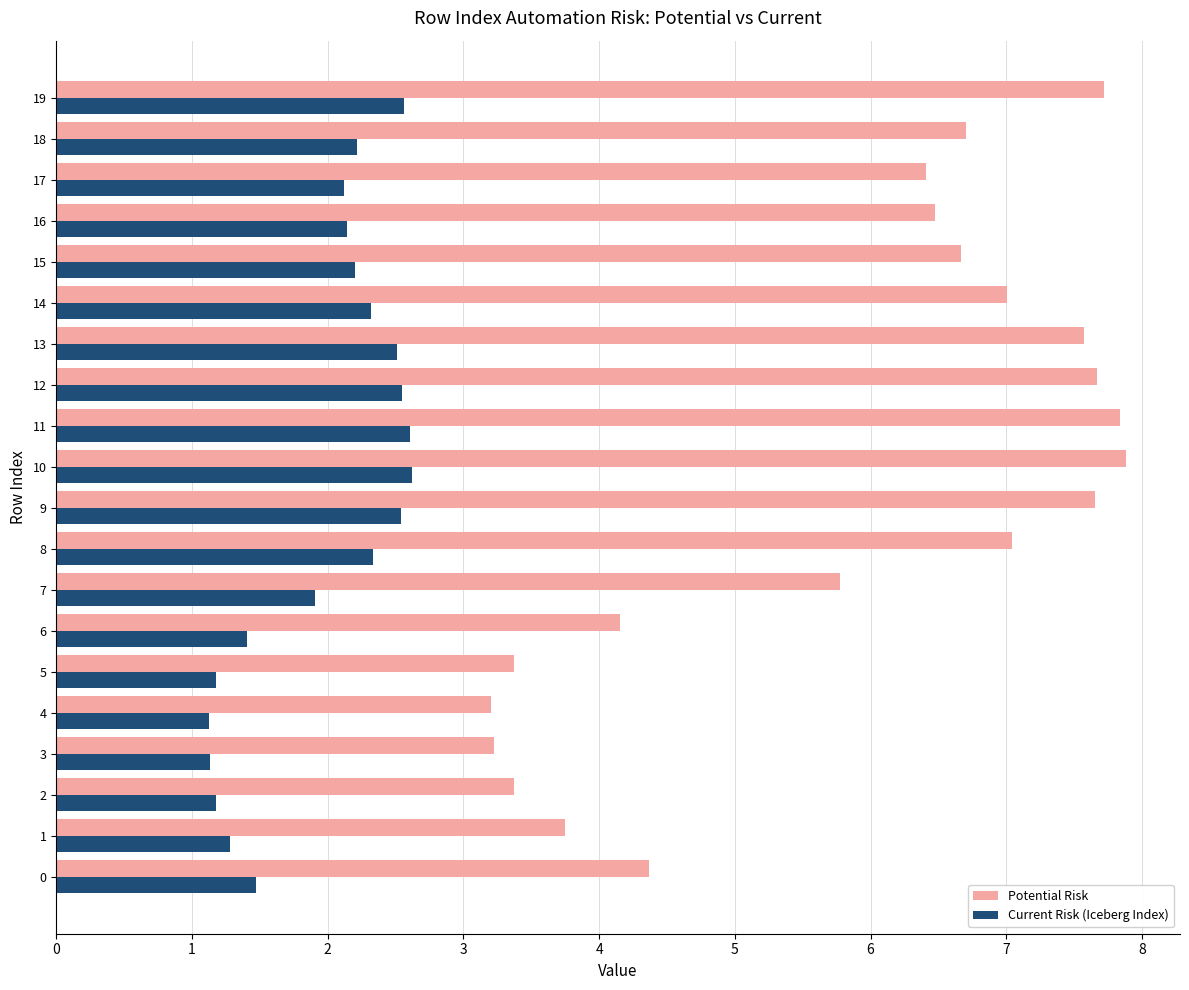

What is the total value across all series at 4?

4.3